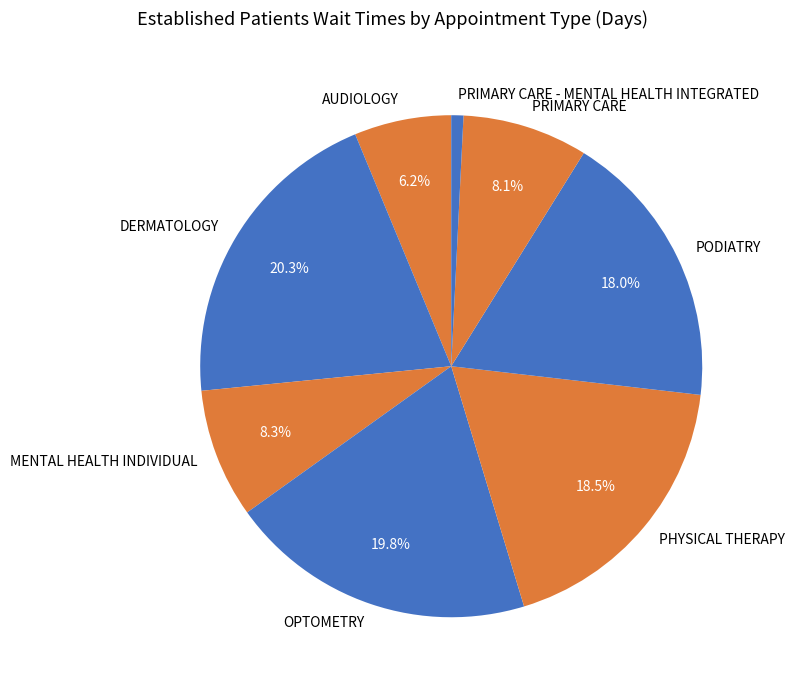

To the nearest percent, what is the difference between the DERMATOLOGY and MENTAL HEALTH INDIVIDUAL slice percentages?

12%